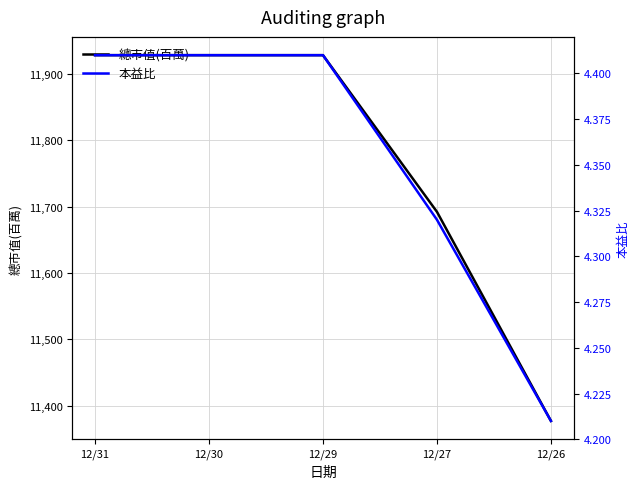

Which series has the widest spread of values?

總市值(百萬)